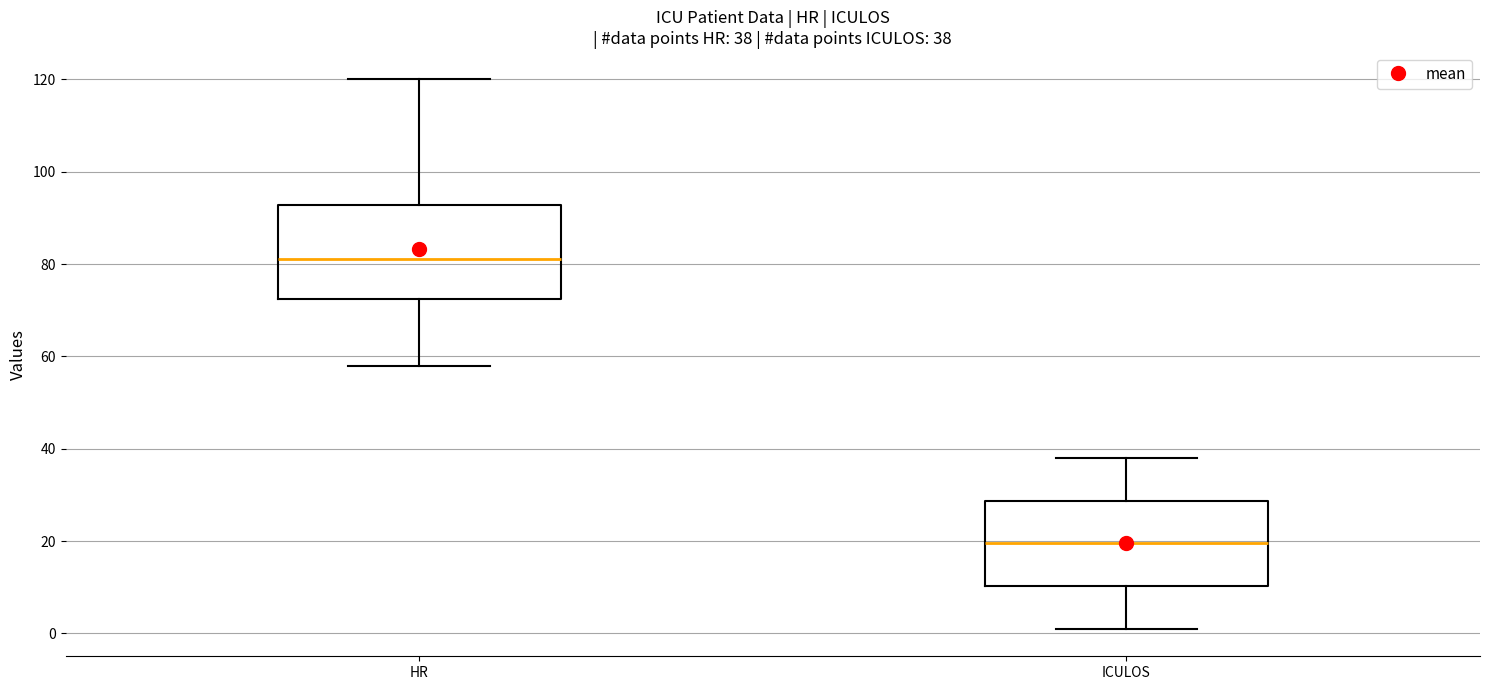

Which box's median line is the highest?

HR